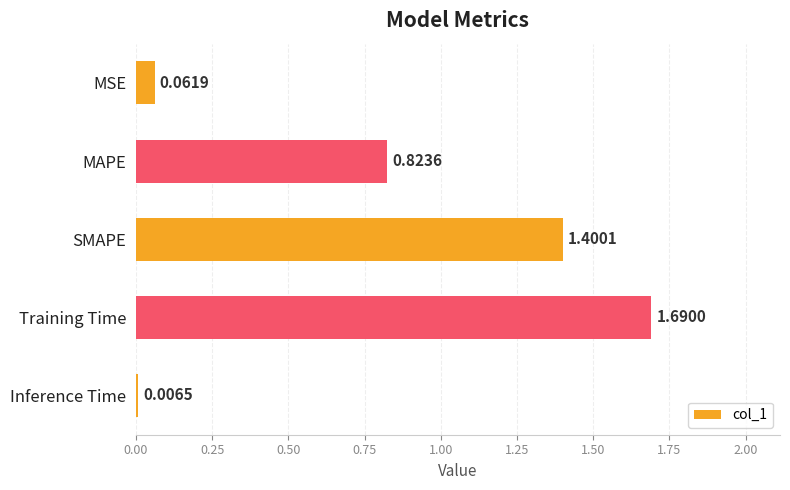

What is the difference between the second highest and second lowest values?

1.3